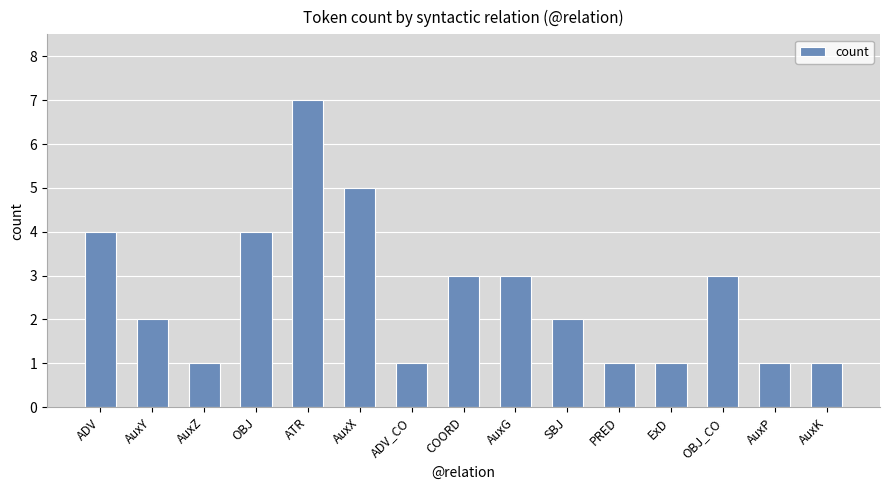

Read the value at ADV.

4